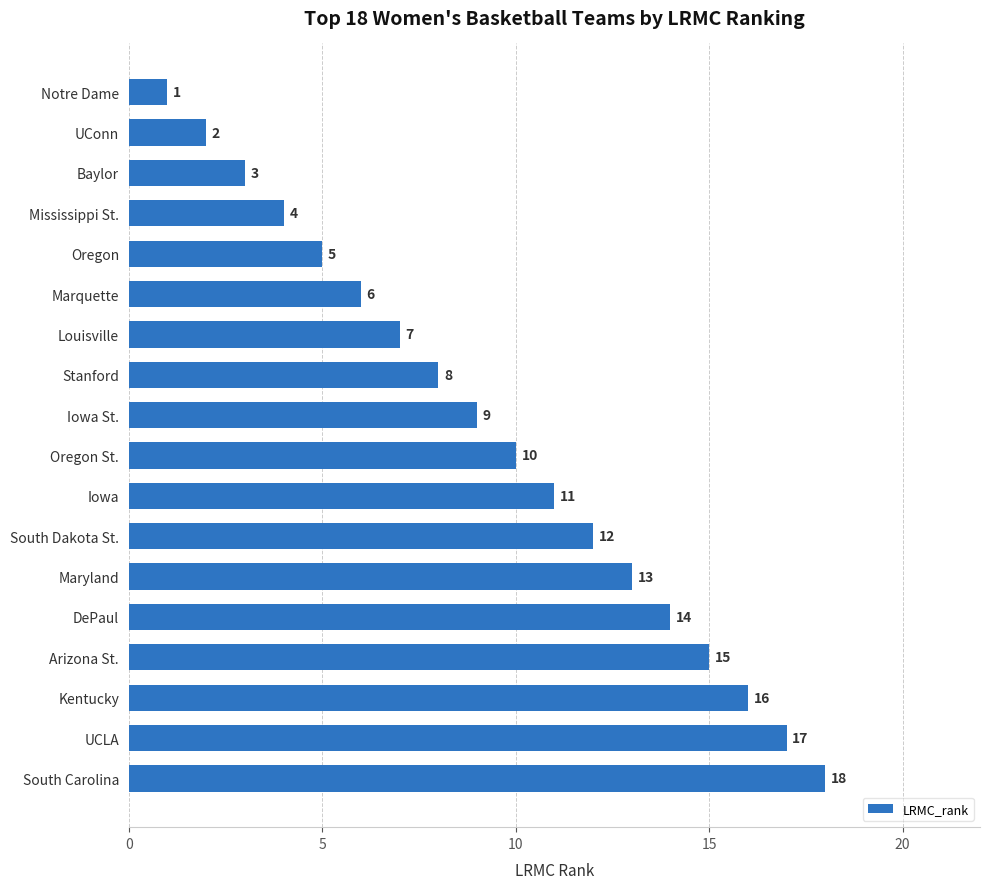

What is the change in value from Maryland to Kentucky?

+3